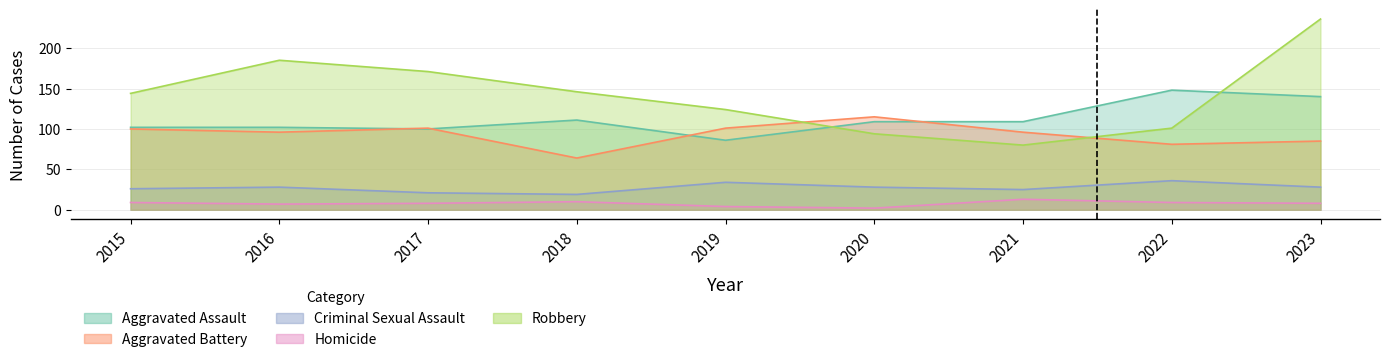

Reading right to left, extract all data points from this chart.

Aggravated Assault: 2023=140	2022=148	2021=109	2020=109	2019=86	2018=111	2017=100	2016=102	2015=102
Aggravated Battery: 2023=85	2022=81	2021=96	2020=115	2019=101	2018=64	2017=101	2016=96	2015=100
Criminal Sexual Assault: 2023=28	2022=36	2021=25	2020=28	2019=34	2018=19	2017=21	2016=28	2015=26
Homicide: 2023=8	2022=9	2021=13	2020=2	2019=4	2018=10	2017=8	2016=7	2015=9
Robbery: 2023=236	2022=101	2021=80	2020=94	2019=124	2018=146	2017=171	2016=185	2015=144